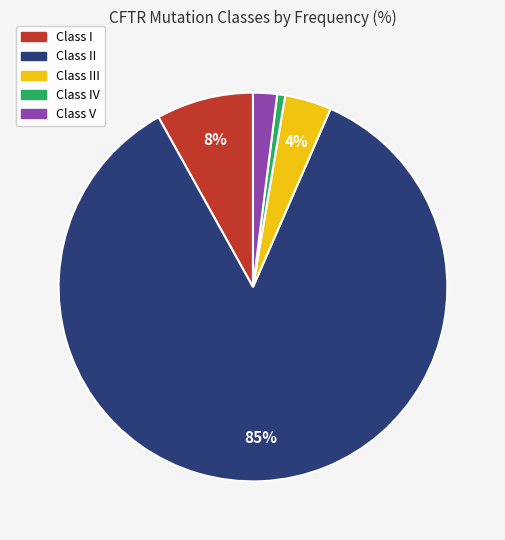

To the nearest percent, what is the difference between the Class V and Class II slice percentages?

83%